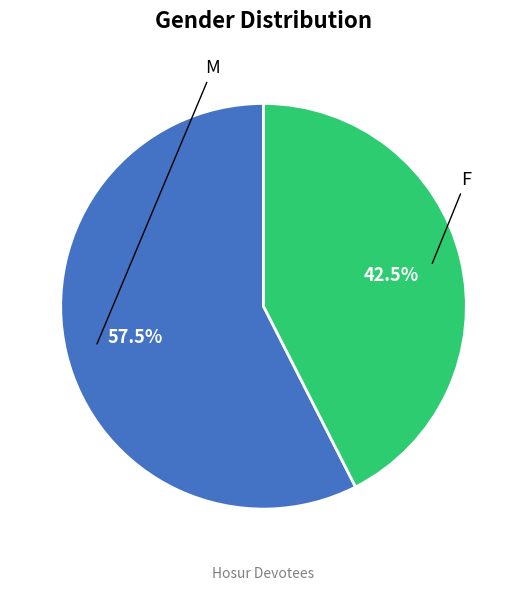

To the nearest percent, what is the difference between the F and M slice percentages?

15%